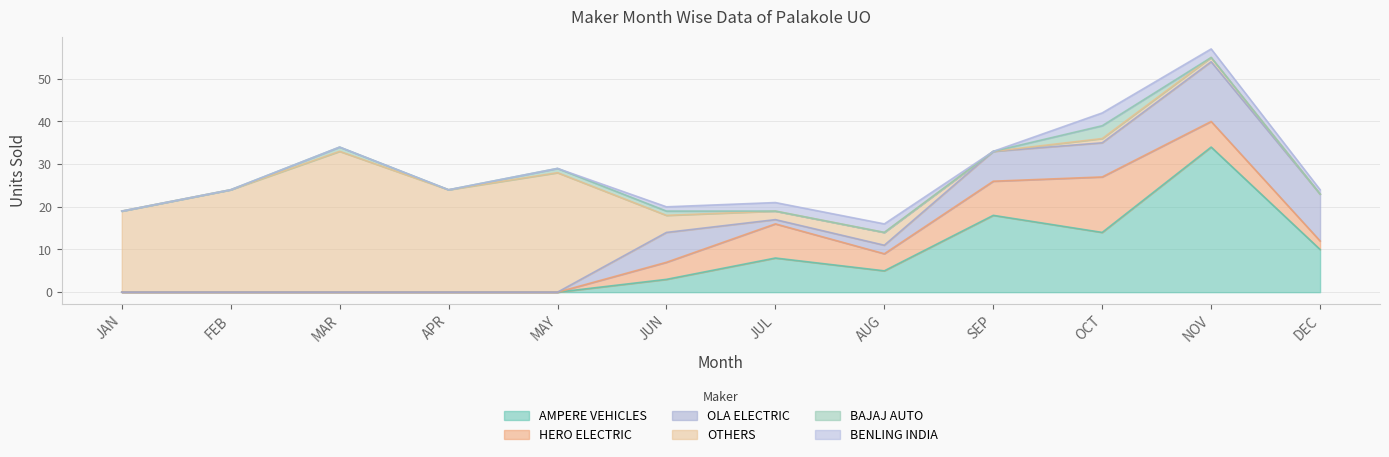

Which category has the lowest value across all series?

JAN